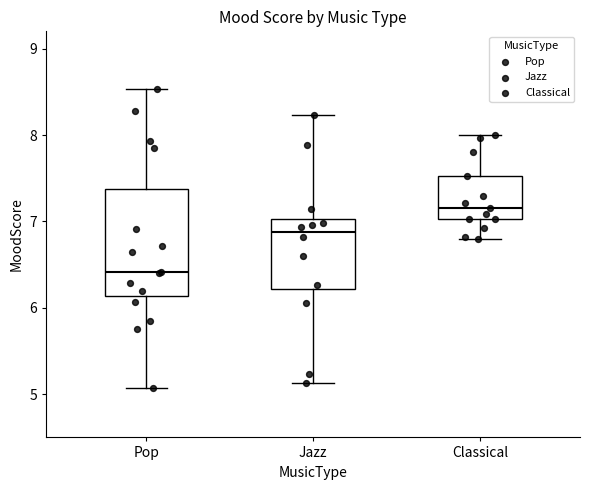

Where does the upper whisker of the box for Classical end on the y-axis? The values are not printed on the chart, so give them approximately, as read against the axis.

8.0